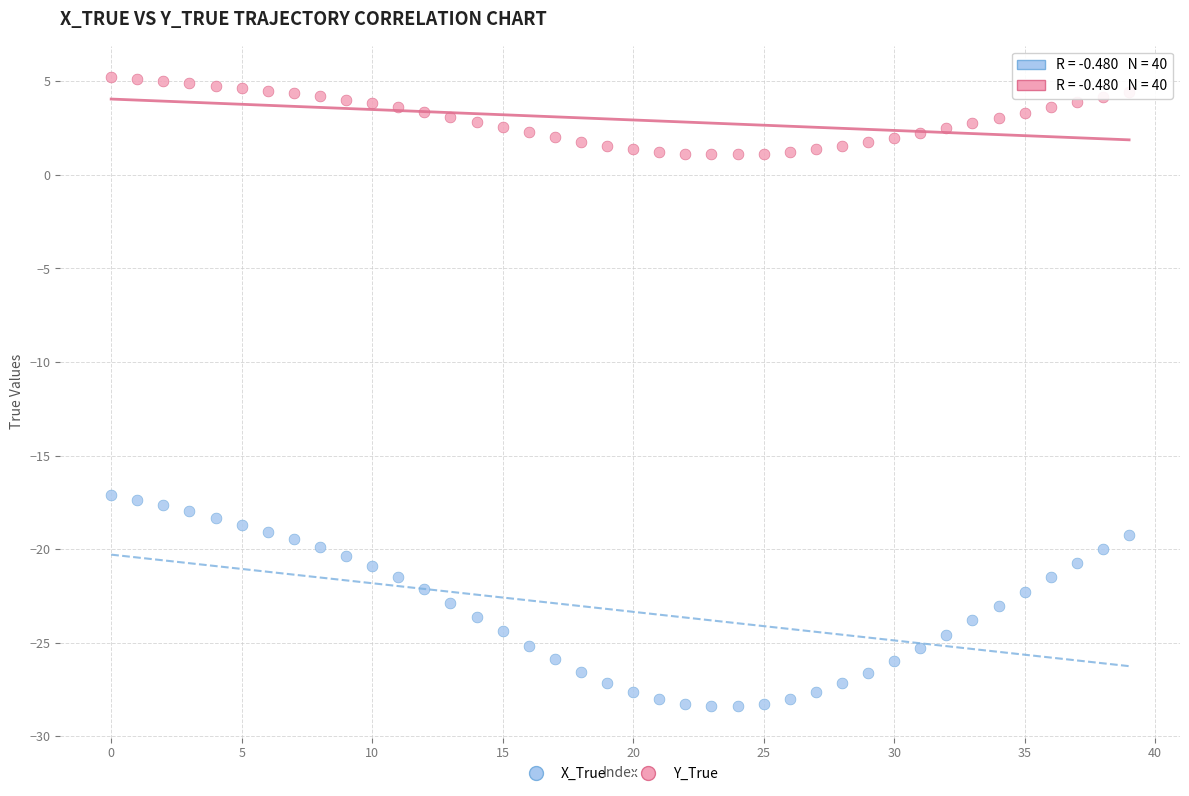

Across all data points, what is the range of Y values (max minus min)?

33.6